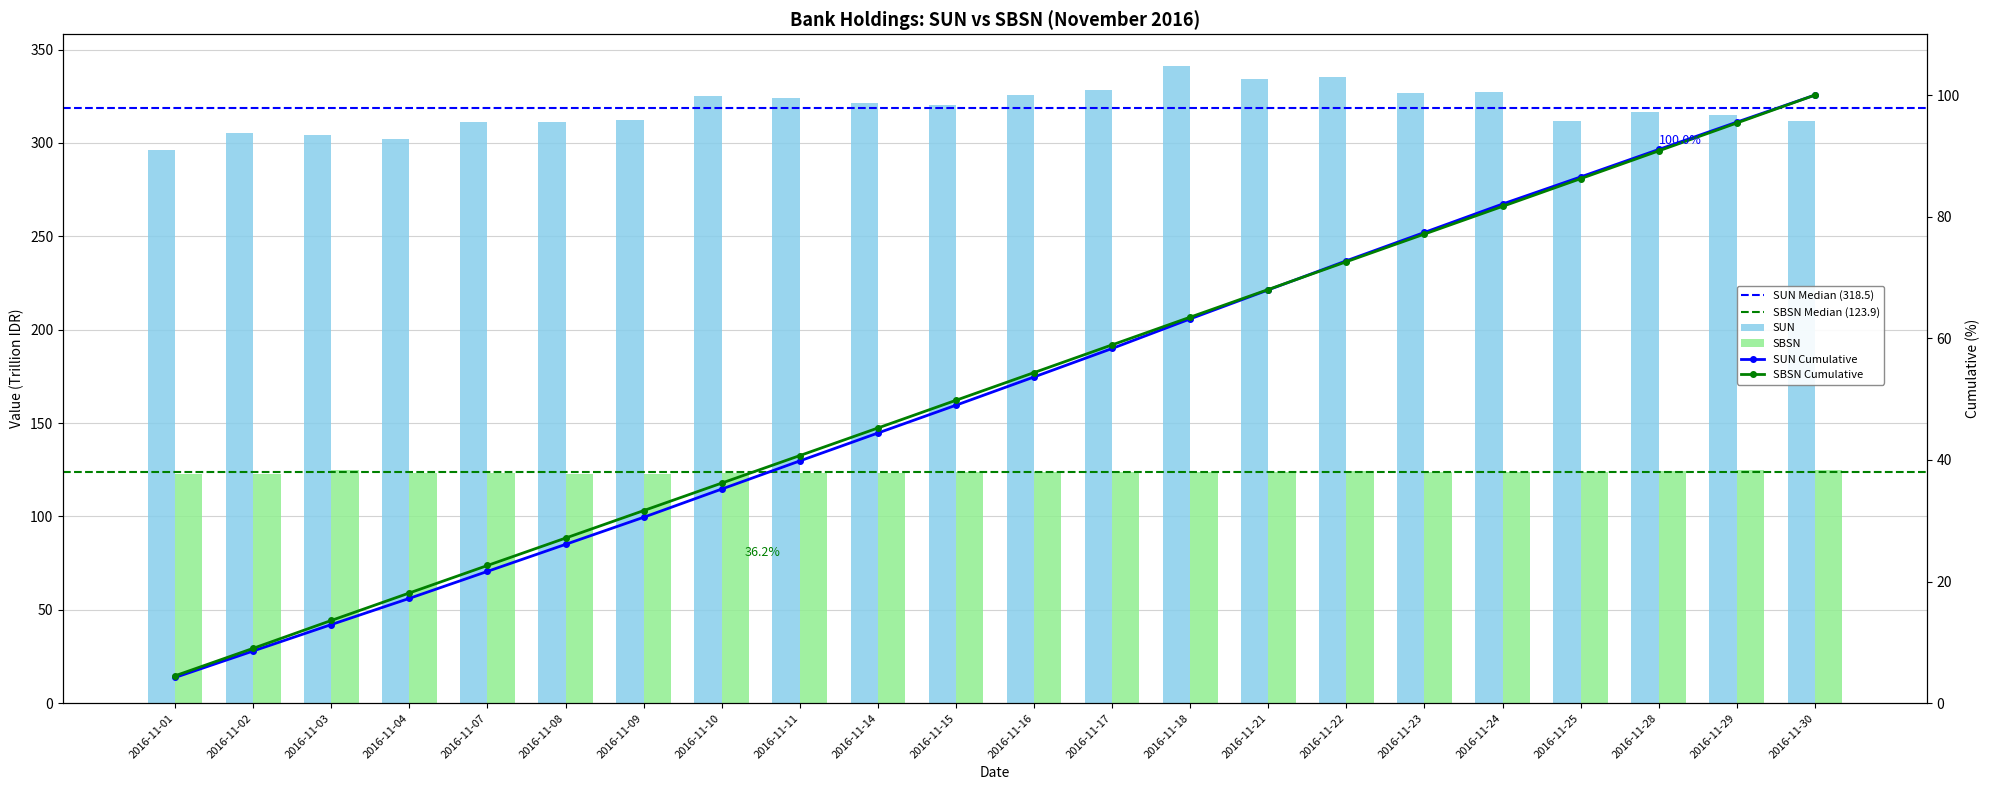

Which series has the widest spread of values?

SUN